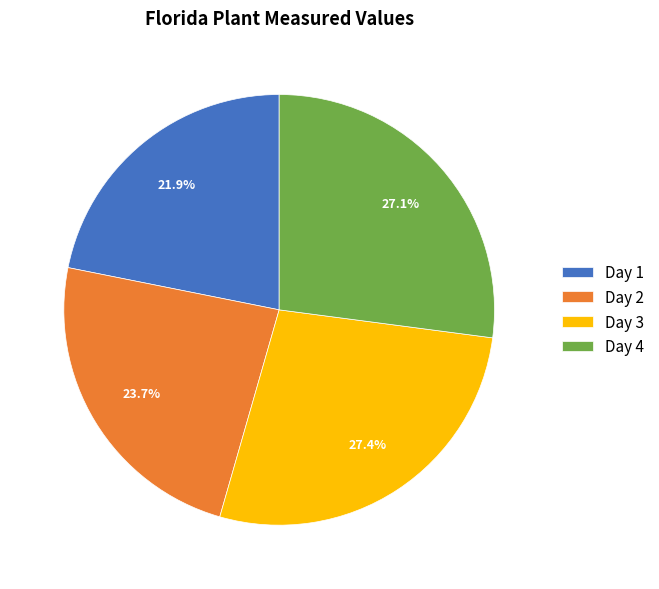

True or false: Day 1 accounts for 22% of the total.

True